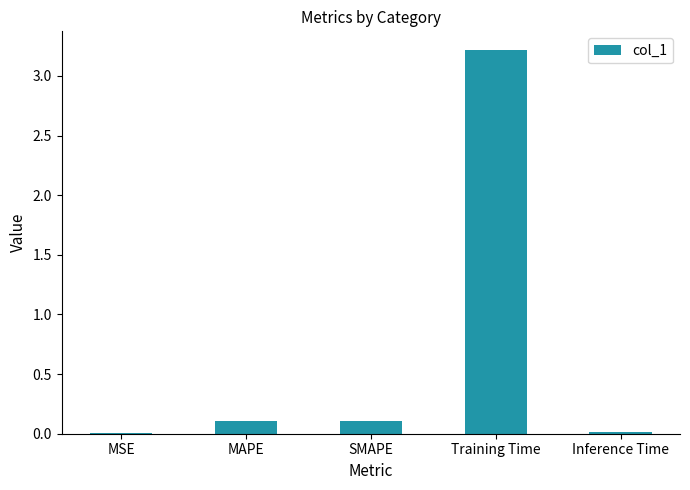

The chart shows a value of 0.0 at Inference Time. True or false?

True